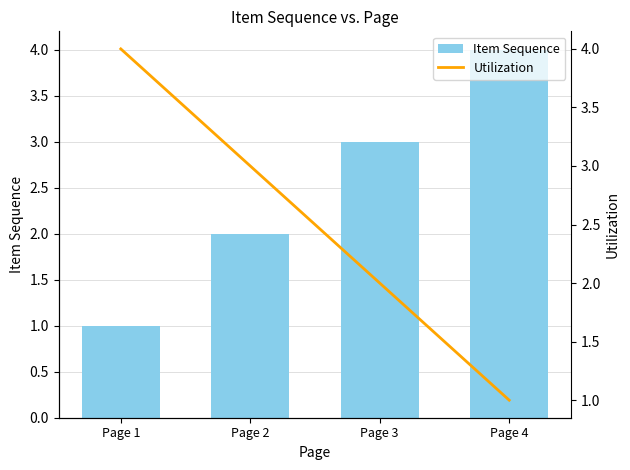

At Page 2, list the series in order from largest to smallest.

Utilization, Item Sequence